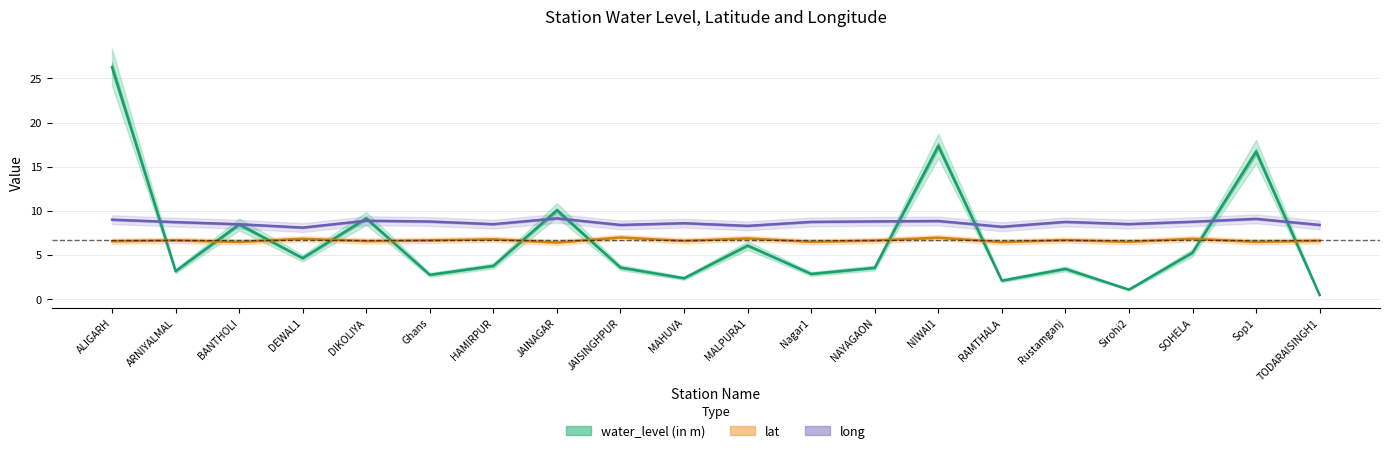

What is the difference between the second highest and minimum values in the long series?

1.0